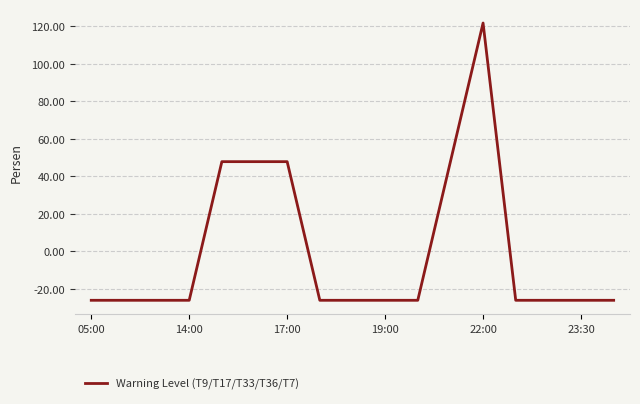

What is the minimum value shown in the chart?

-26.1